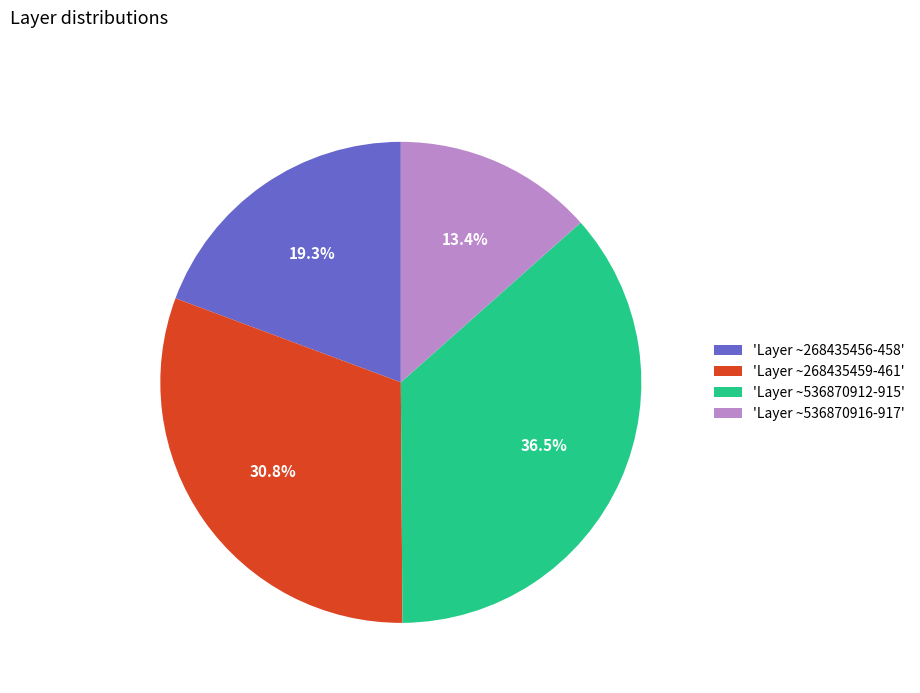

Do 'Layer ~268435459-461' and 'Layer ~536870912-915' together represent more than half of the pie?

Yes